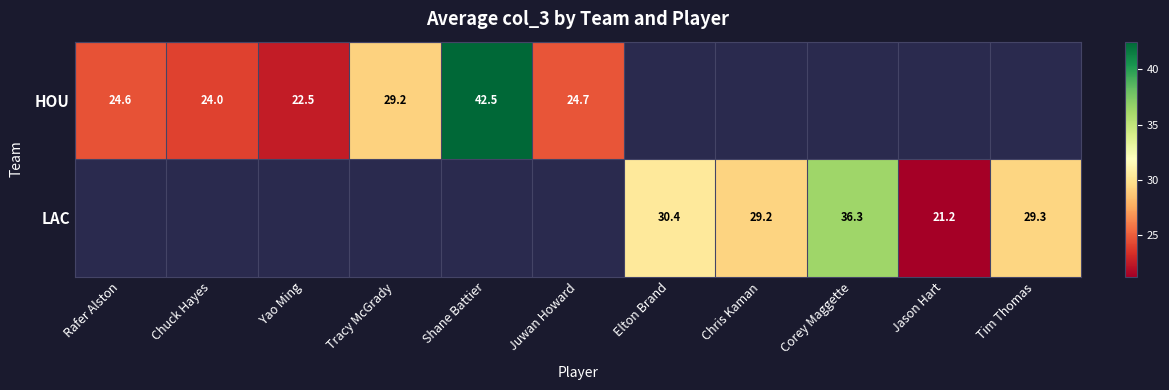

Is it true that LAC equals 29.2 at Chris Kaman?

True